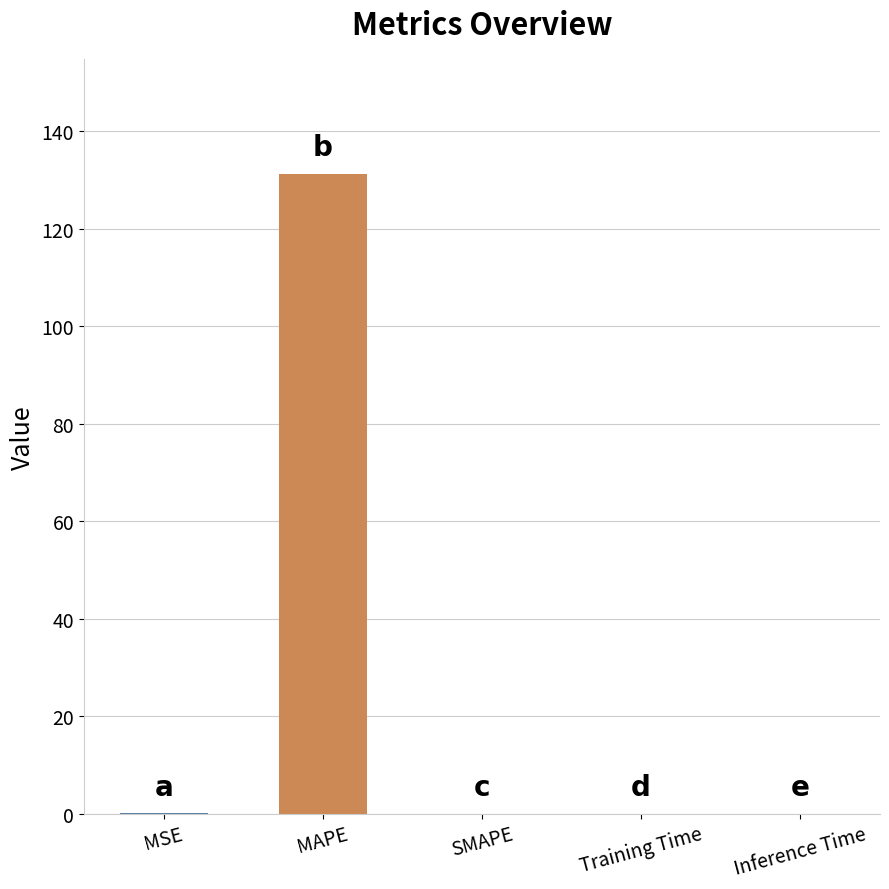

True or false: the data shows 131.2 at MAPE.

True